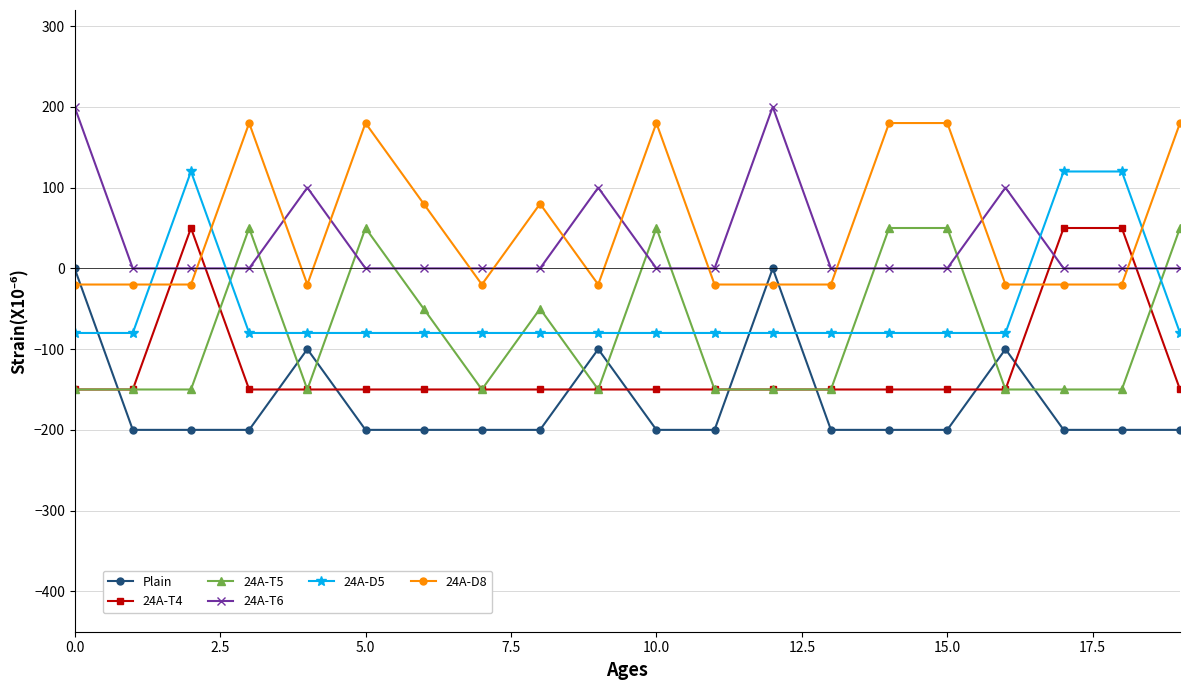

What are all the series names shown in the legend?

Plain, 24A-T4, 24A-T5, 24A-T6, 24A-D5, 24A-D8